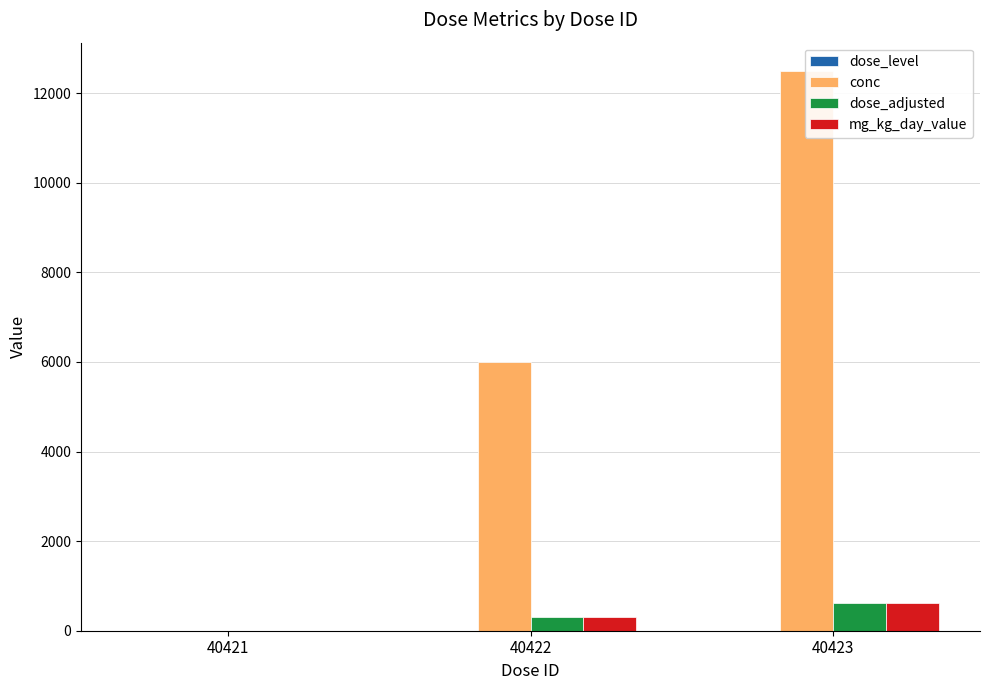

How many bars are there in each group?

4